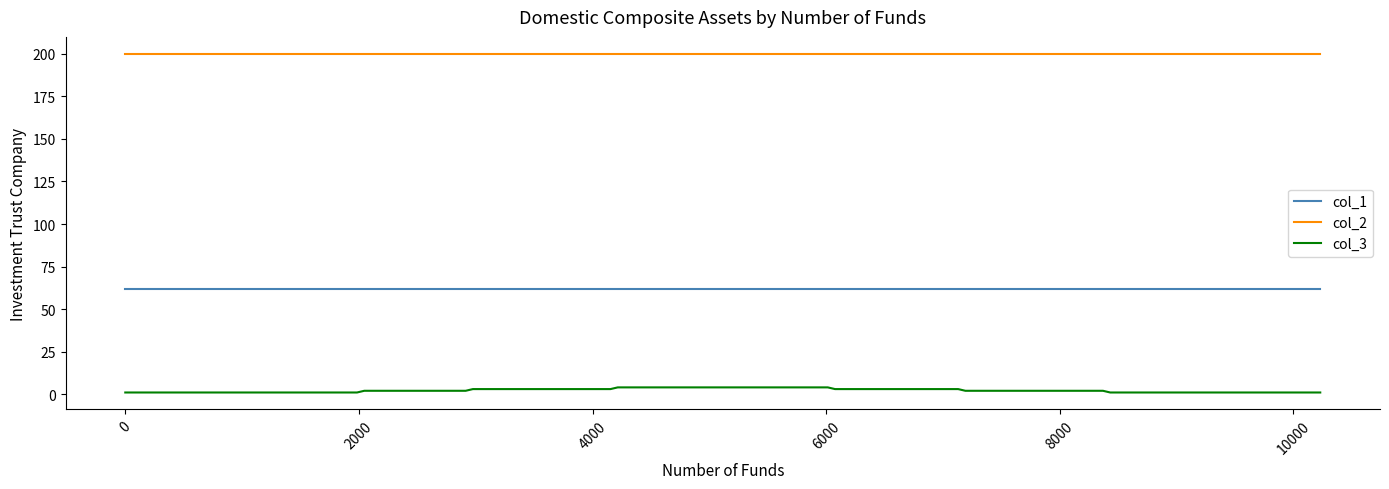

True or false: col_3 and col_2 cross at least once.

False